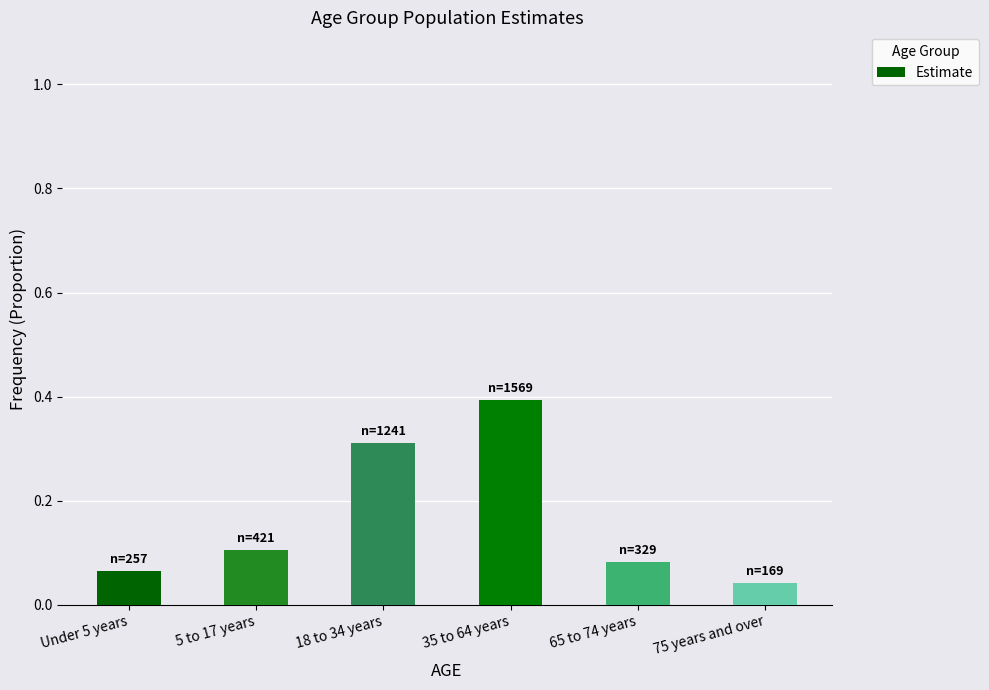

At which label is the value closest to 0?

75 years and over